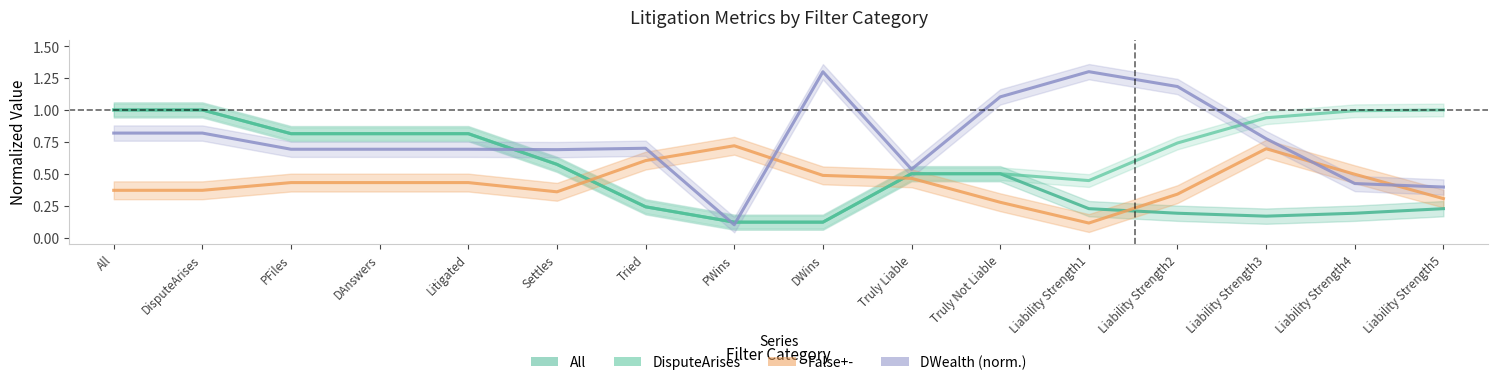

What is the label of the 9th point from the right?

PWins